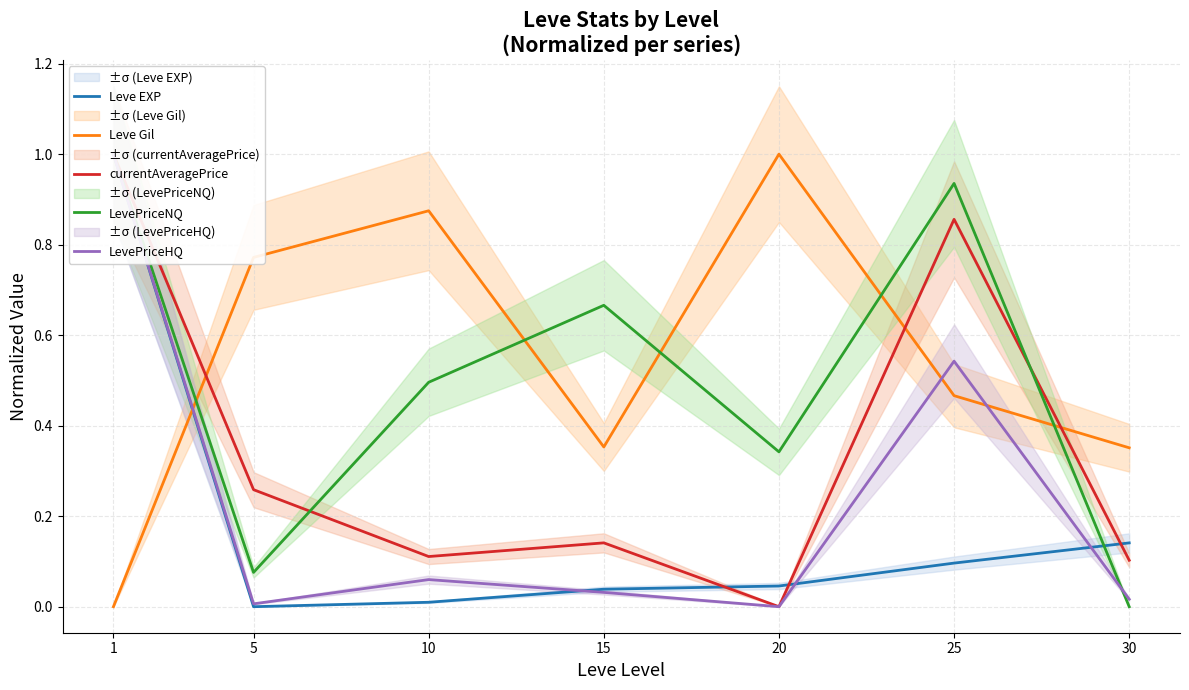

What is the difference between the maximum and minimum values in the LevePriceNQ series?

1.0